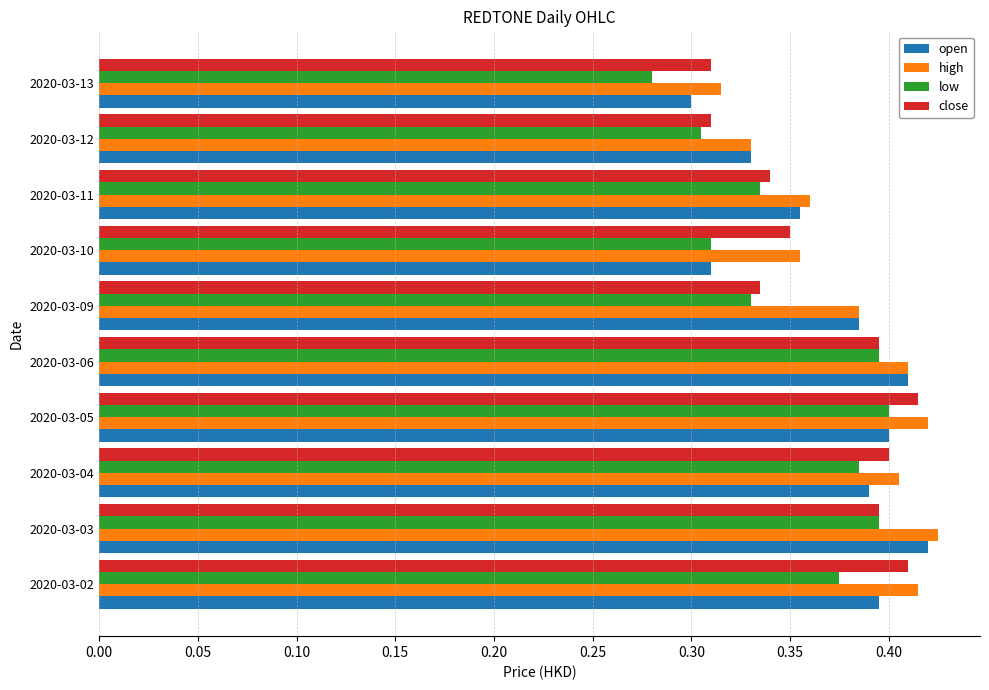

Between 2020-03-05 and 2020-03-13, which series saw the biggest shift?

low